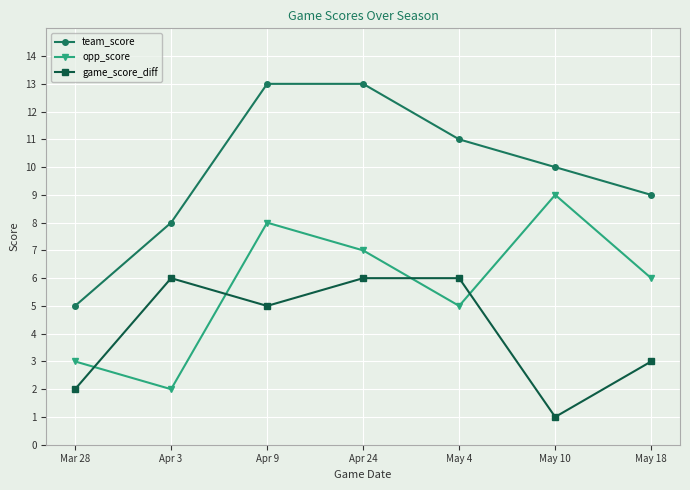

At which label does game_score_diff first exceed 5?

Apr 3